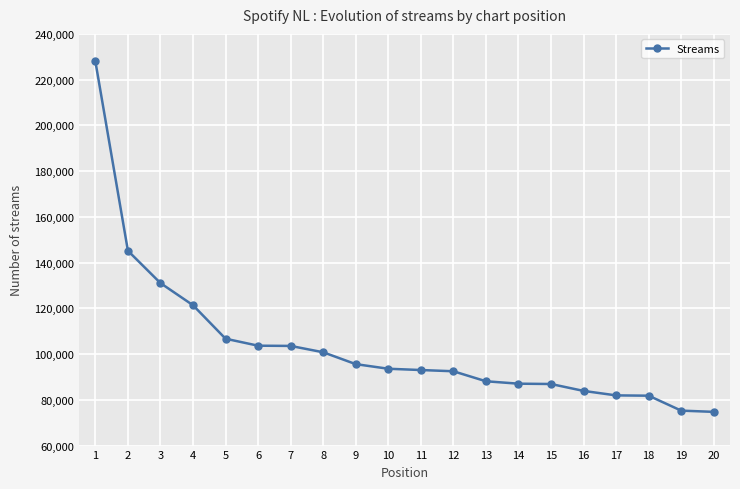

Is it true that the value at 13 is 133528?

False